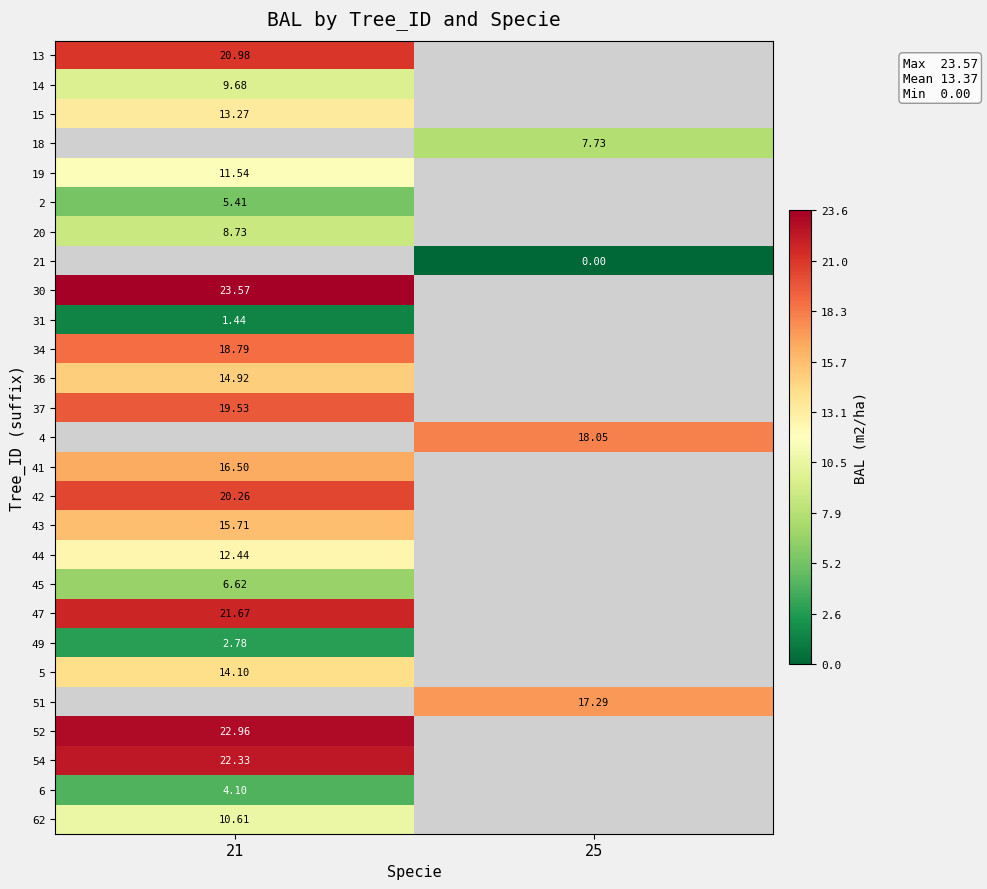

Rank the categories by 14 value from highest to lowest.

21, 25